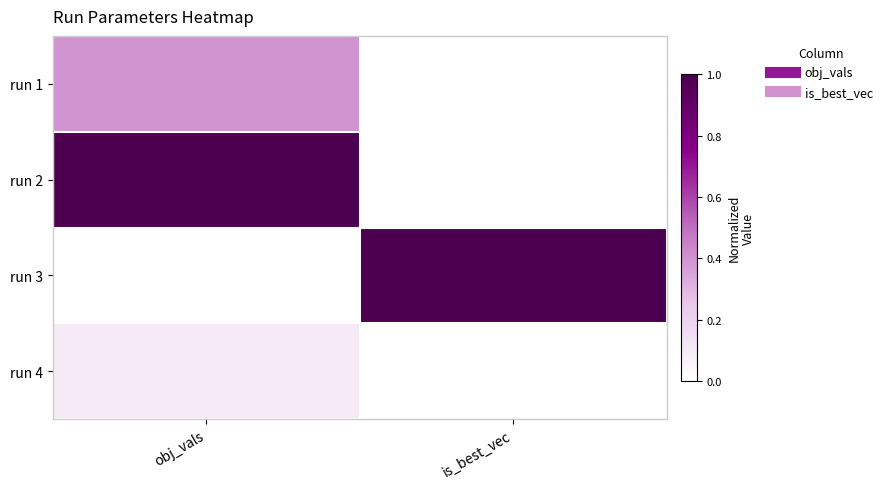

Reading right to left, list all the values displayed in this chart.

run 1: is_best_vec=0.0	obj_vals=0.4
run 2: is_best_vec=0.0	obj_vals=1.0
run 3: is_best_vec=1.0	obj_vals=0.0
run 4: is_best_vec=0.0	obj_vals=0.1